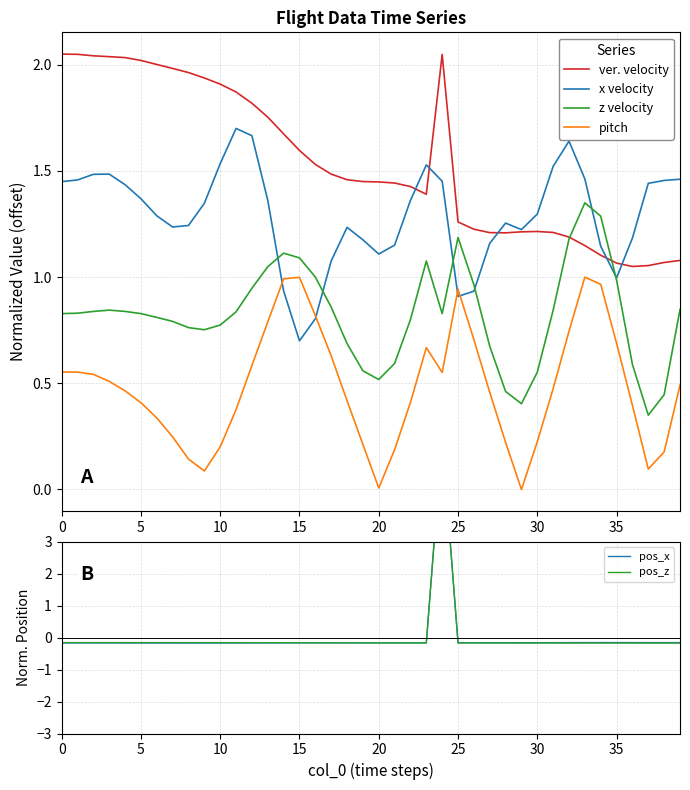

At how many categories does at least one series exceed 2?

8